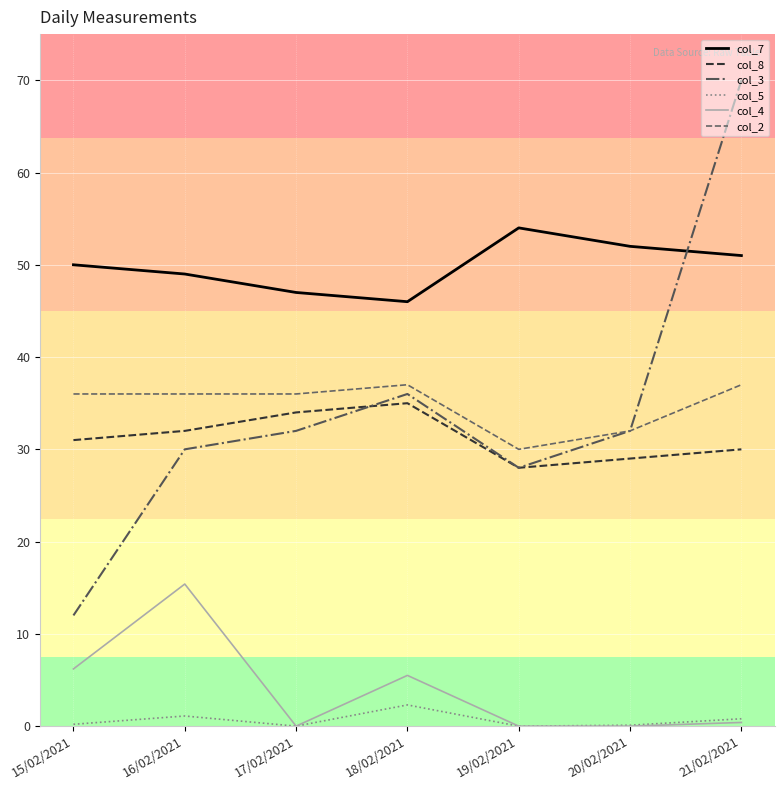

What is the sum of all col_3 values?

240.0